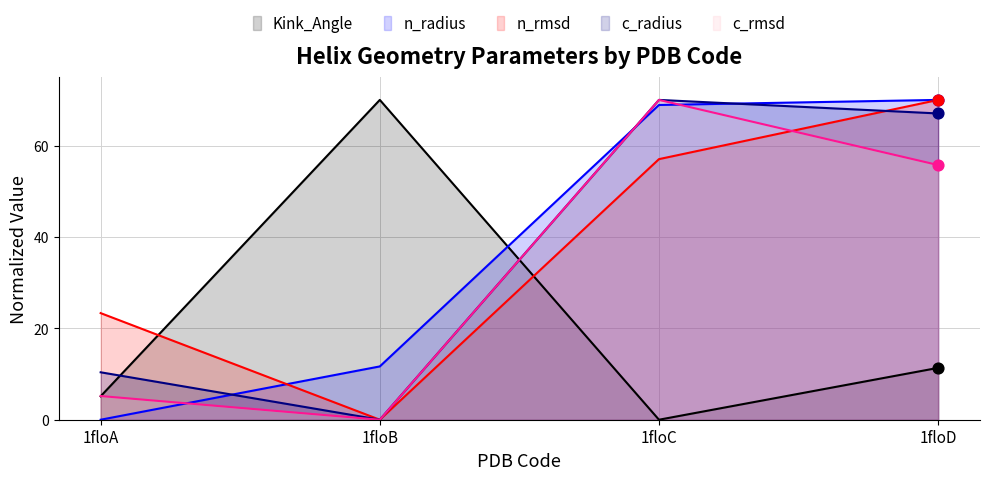

Which series has the largest total across all categories?

n_radius